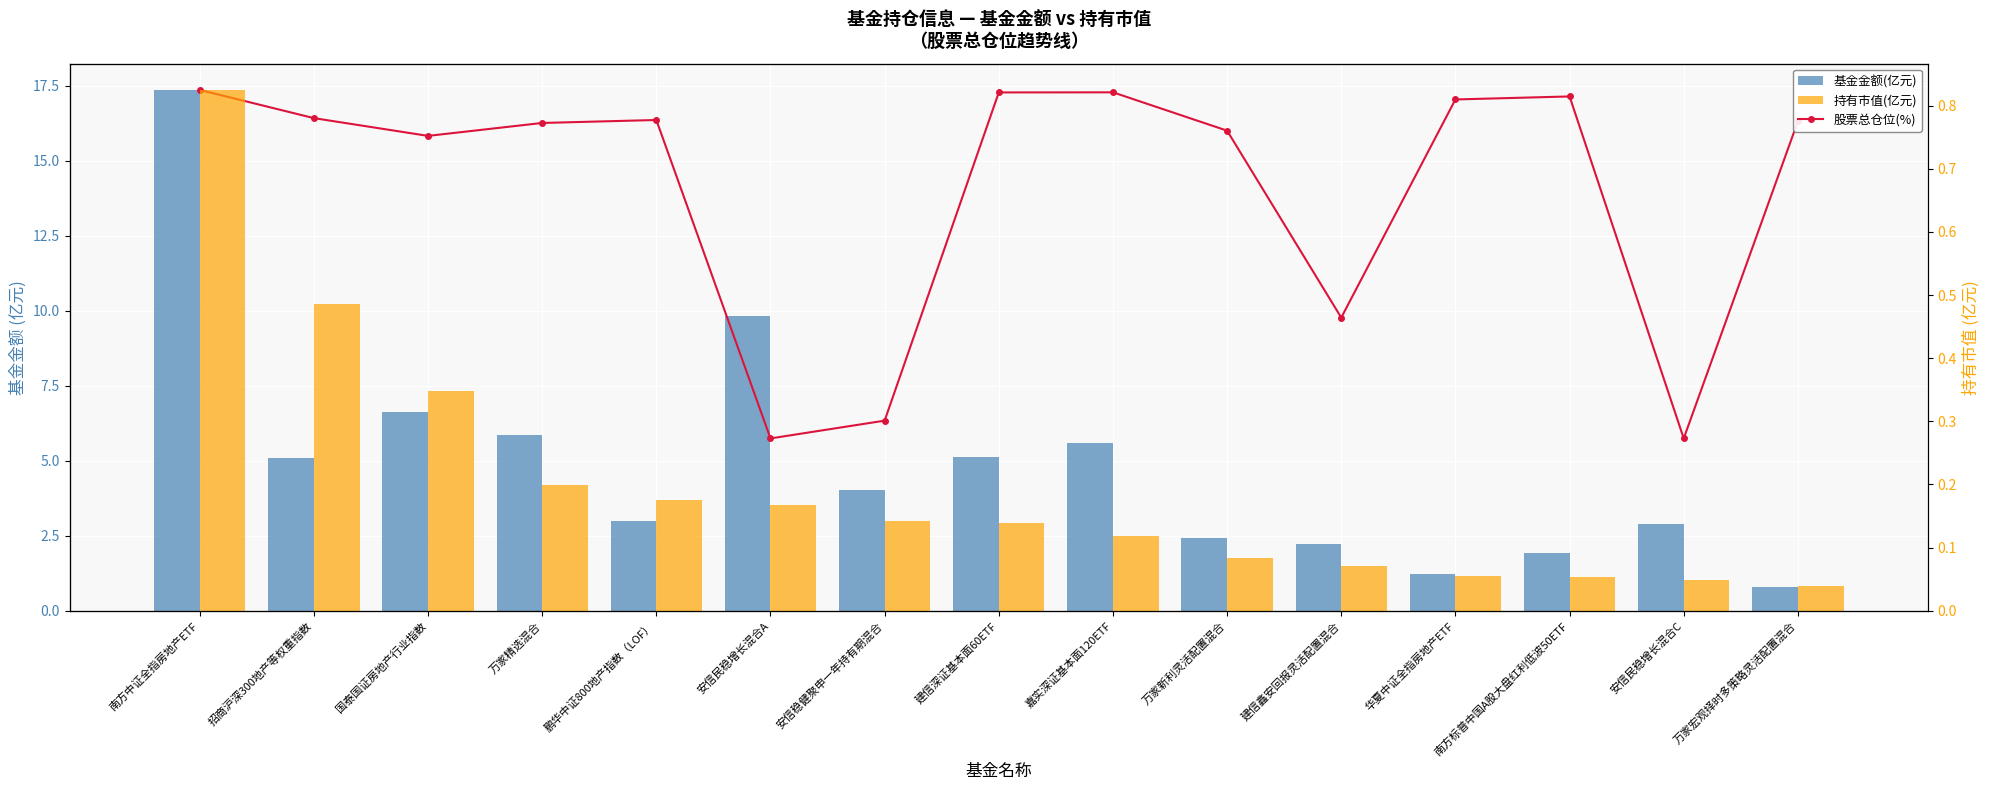

What is the difference between the maximum and second lowest values in the 股票总仓位(%) series?

11.6